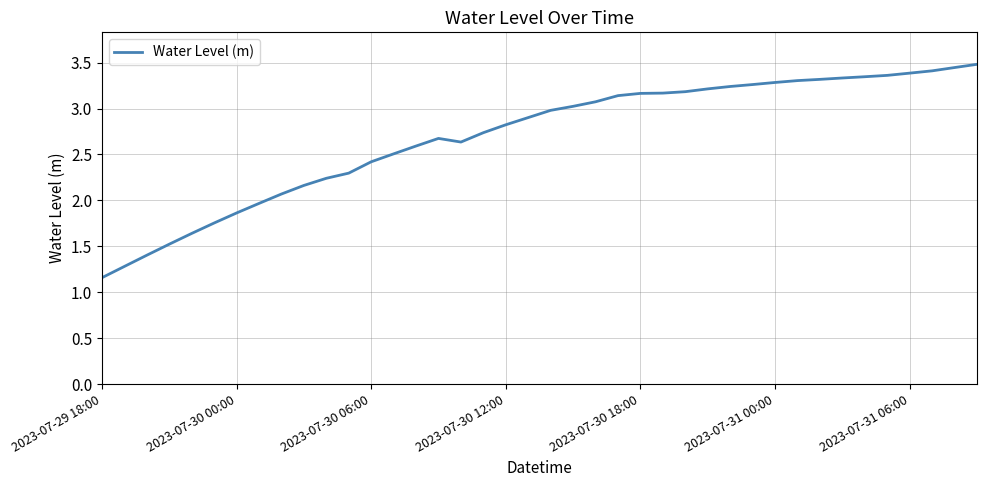

What is the greatest value displayed?

3.5